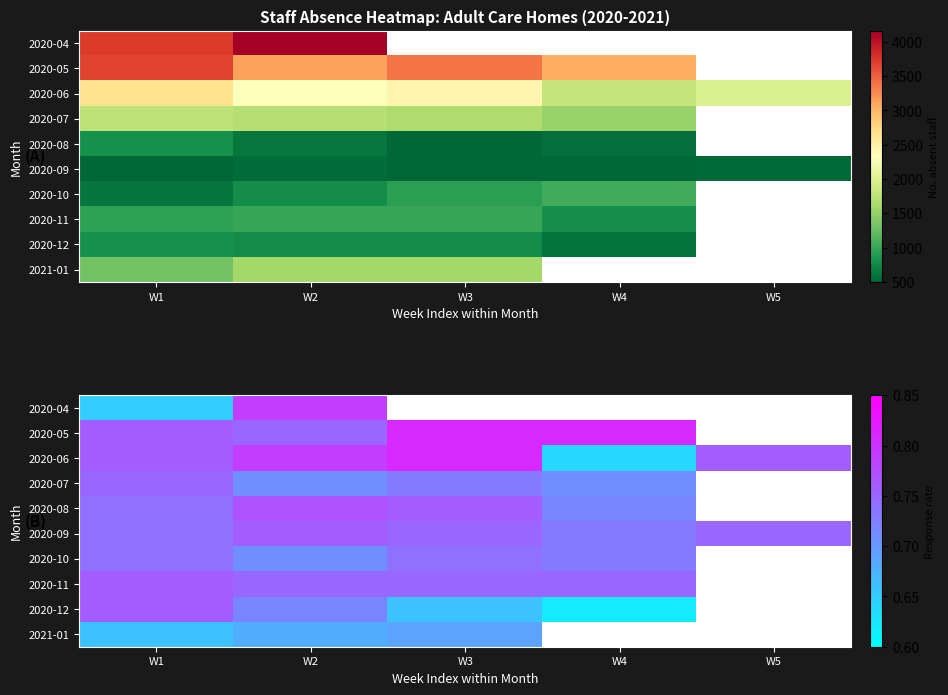

The 2020-12 series shows 0.4 at W1. True or false?

False